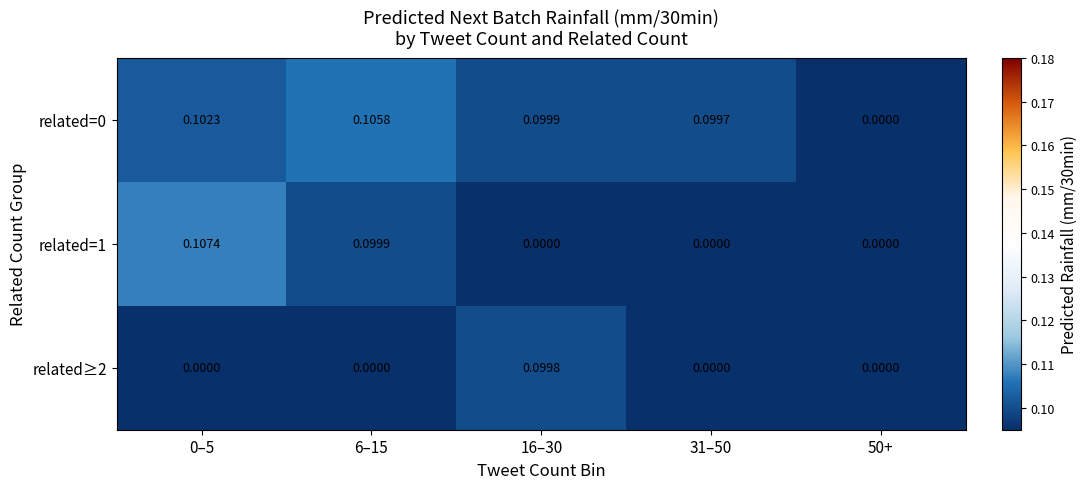

At how many categories does at least one series exceed 0?

4